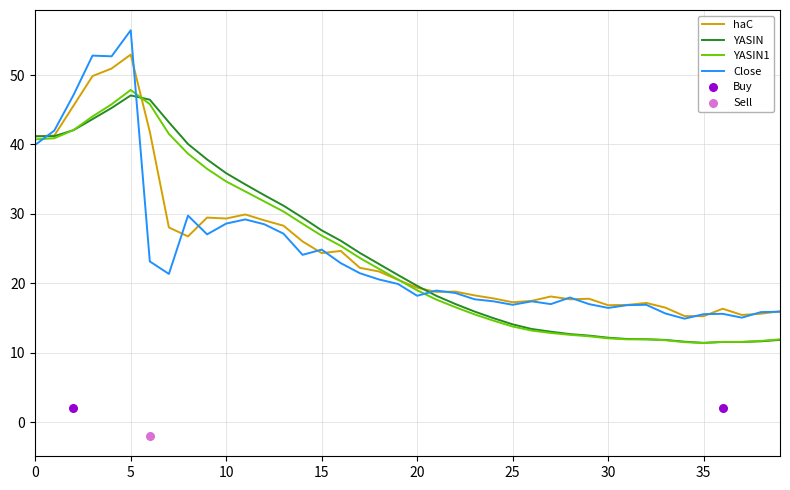

Which series contains the highest Y value?

Close